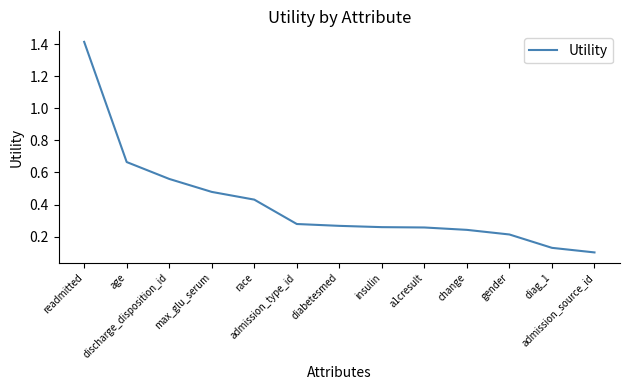

Is it true that the value at diabetesmed is 0.2?

False